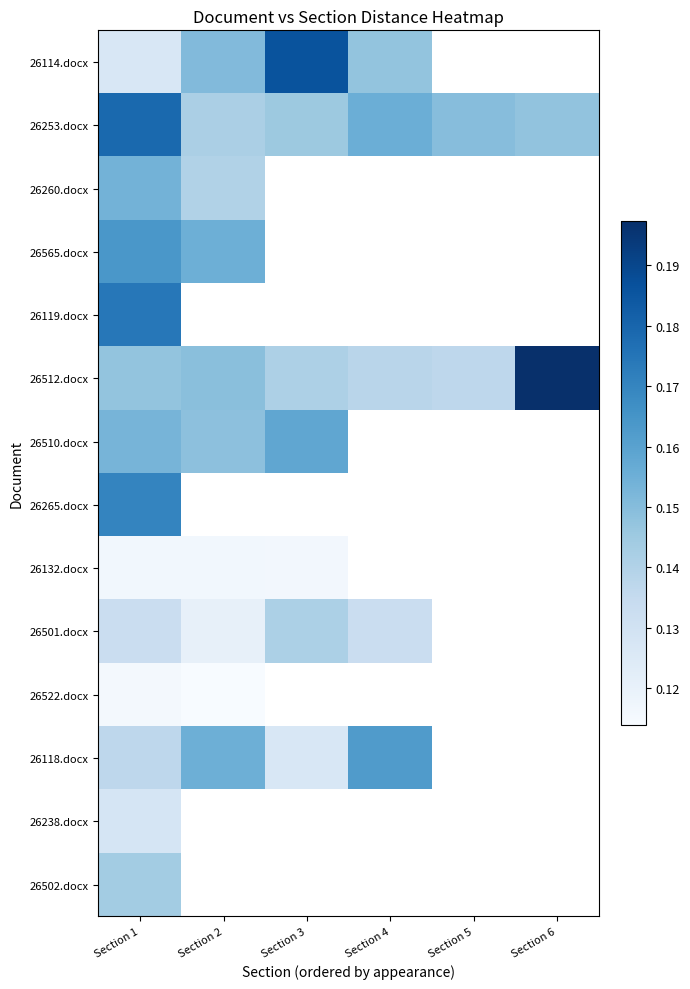

What is the greatest value displayed?

0.2